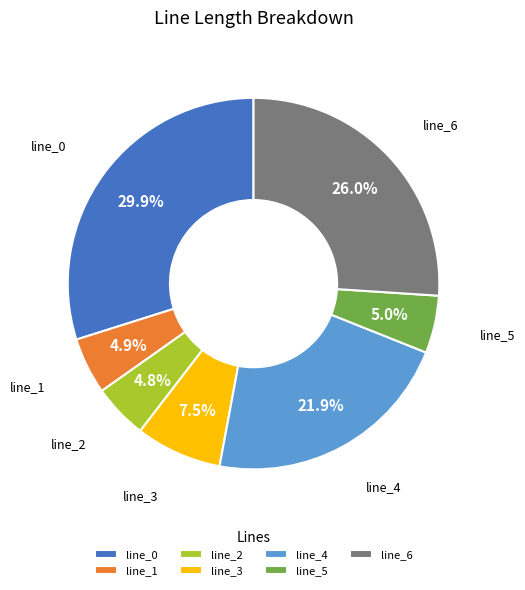

To the nearest percent, what is the difference between the largest and smallest slice percentages?

25%